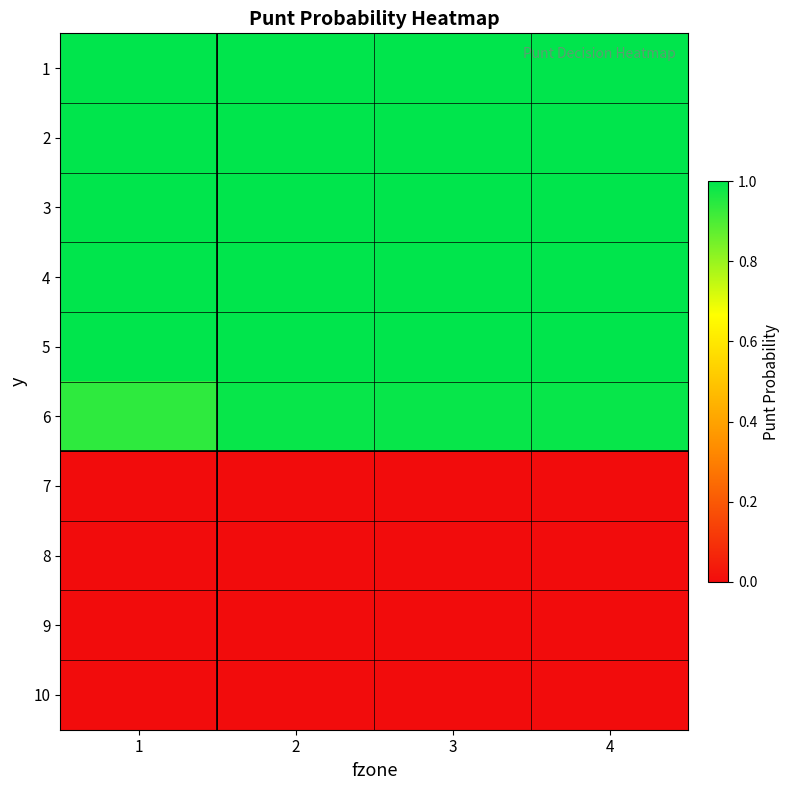

Reading left to right, transcribe all the data shown in this chart.

1: 1=1.0	2=1.0	3=1.0	4=1.0
2: 1=1.0	2=1.0	3=1.0	4=1.0
3: 1=1.0	2=1.0	3=1.0	4=1.0
4: 1=1.0	2=1.0	3=1.0	4=1.0
5: 1=1.0	2=1.0	3=1.0	4=1.0
6: 1=0.9	2=1.0	3=1.0	4=1.0
7: 1=0.0	2=0.0	3=0.0	4=0.0
8: 1=0.0	2=0.0	3=0.0	4=0.0
9: 1=0.0	2=0.0	3=0.0	4=0.0
10: 1=0.0	2=0.0	3=0.0	4=0.0